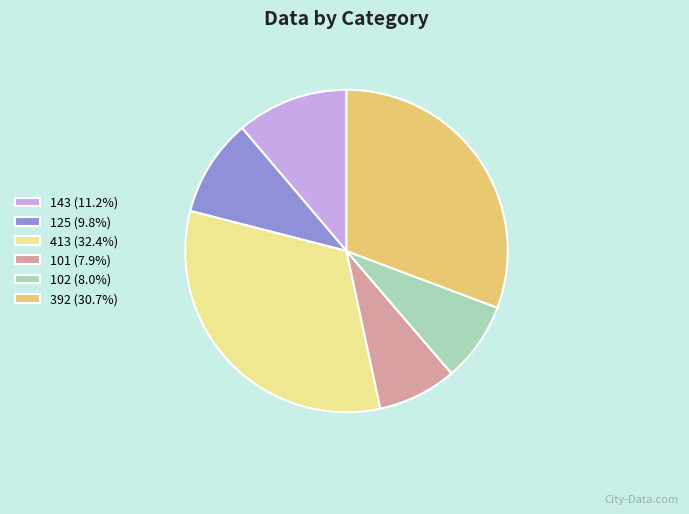

Is the sum of 102 (8.0%) and 101 (7.9%) greater than half?

No